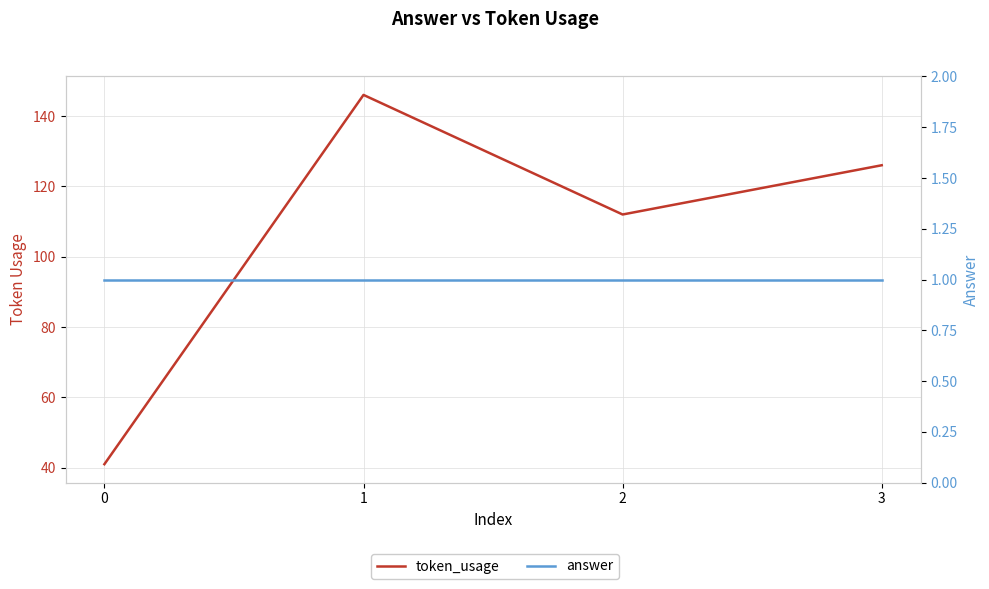

Reading left to right, list all the values displayed in this chart.

token_usage: 41	146	112	126
answer: 1	1	1	1